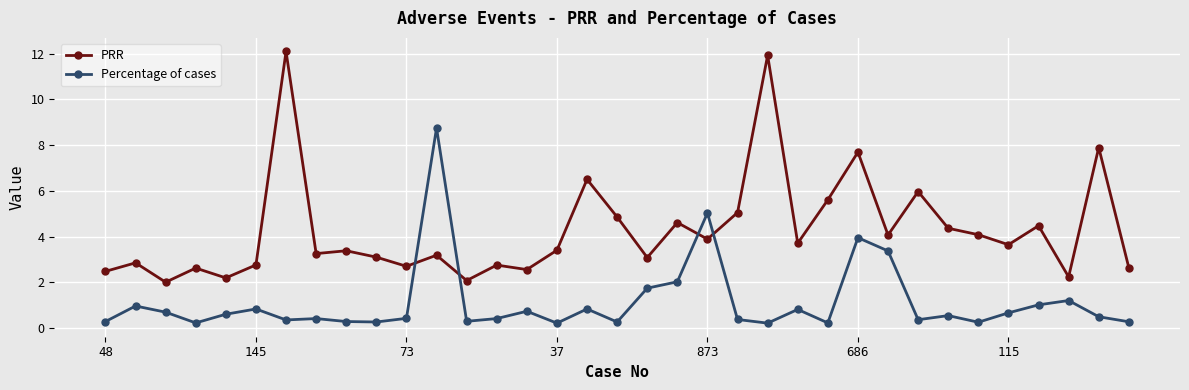

Which series has the largest total across all categories?

PRR